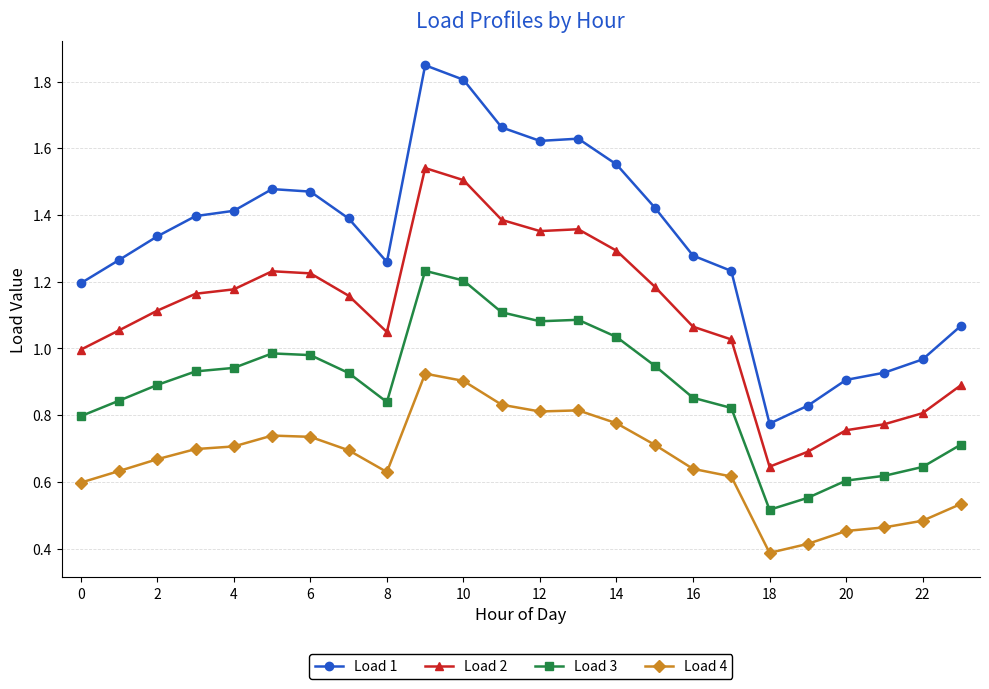

Which series has the largest range (max minus min)?

Load 1